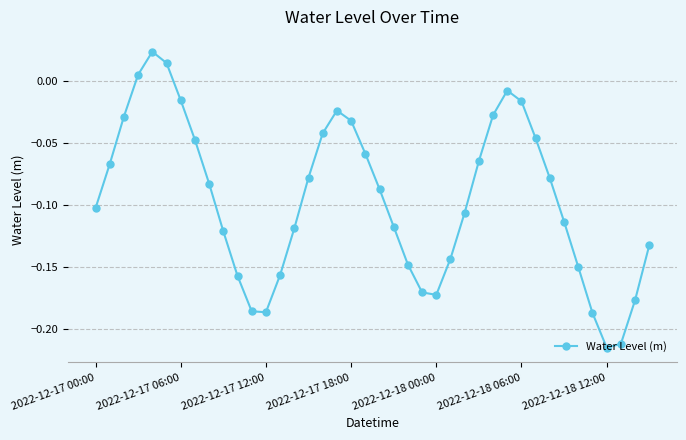

What is the sum of all values?

-3.8